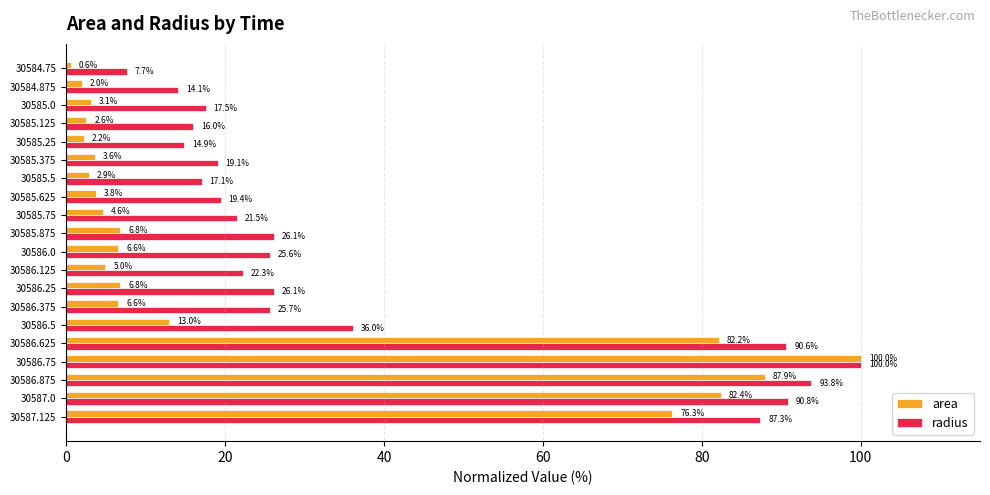

Which series changed the most between 30585.25 and 30585.5?

radius